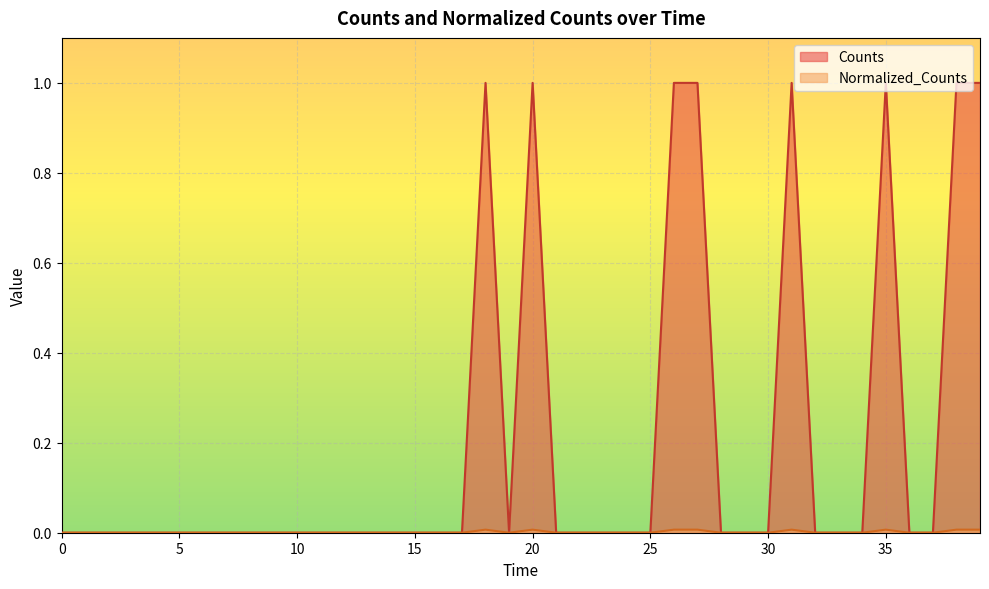

Does the chart display data point markers on the line(s)?

No